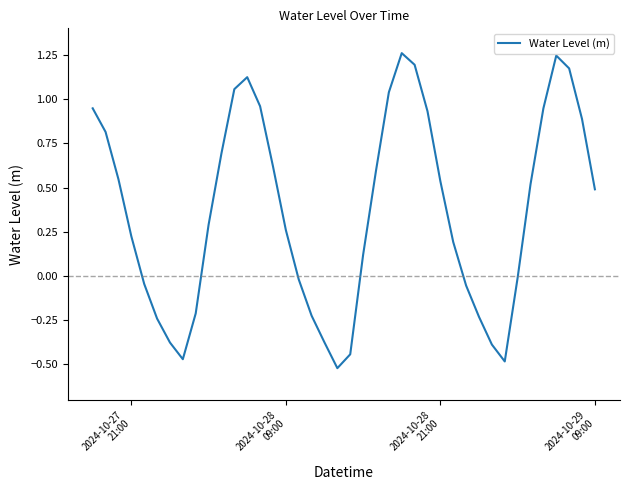

What is the difference between the maximum and minimum values?

1.8